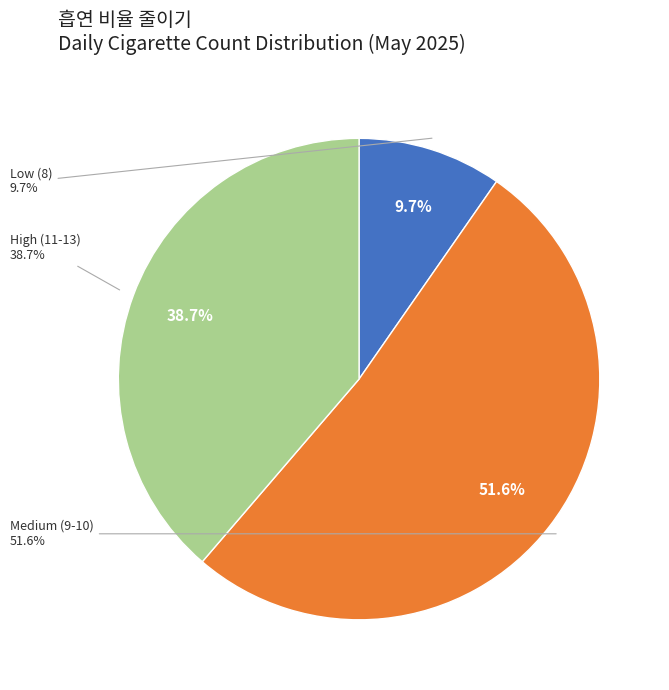

Does any single category account for the majority?

No